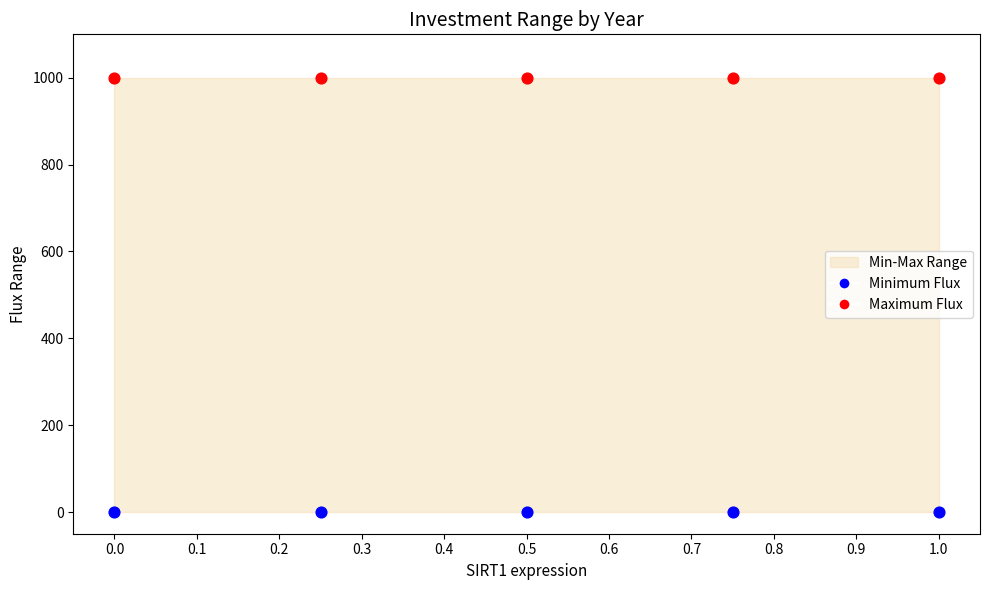

Which series contains the lowest Y value?

Minimum Flux